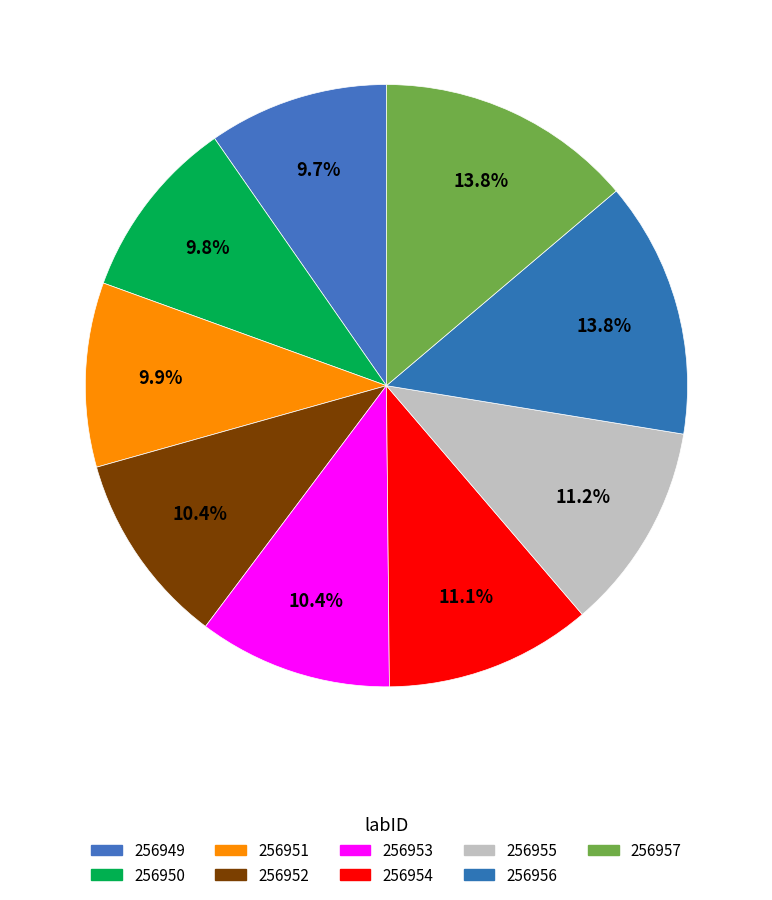

Which category has the smallest portion of the pie?

256949